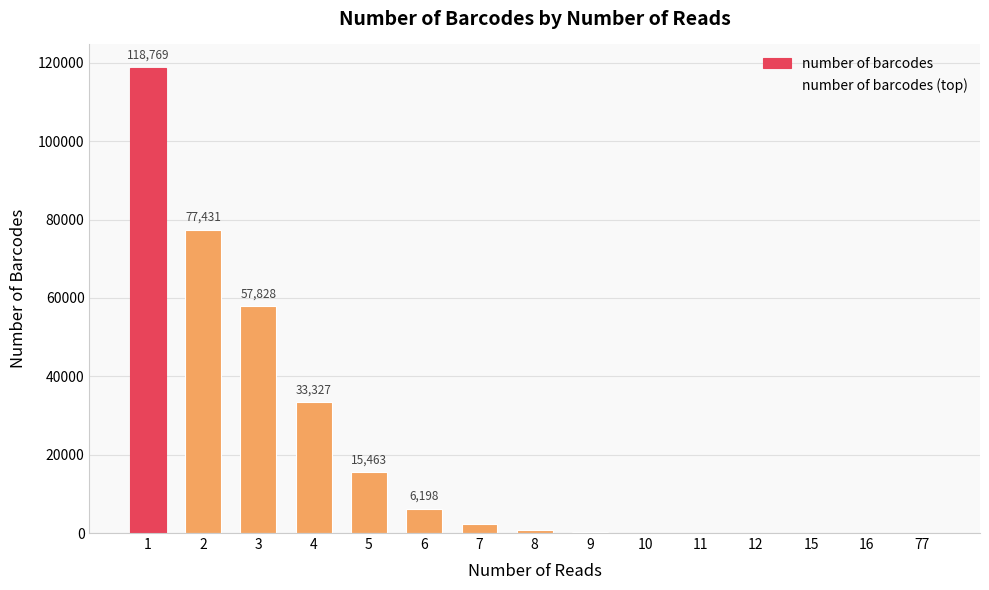

What is the greatest value displayed?

118769